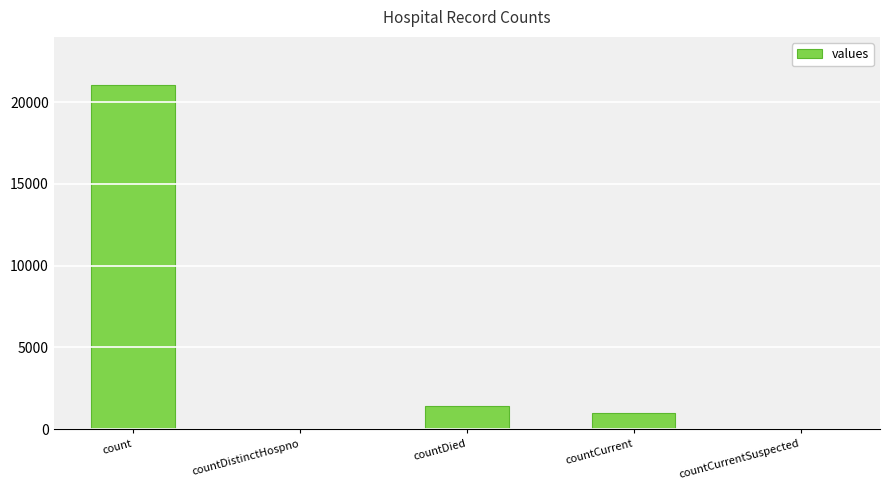

What is the greatest value displayed?

21050